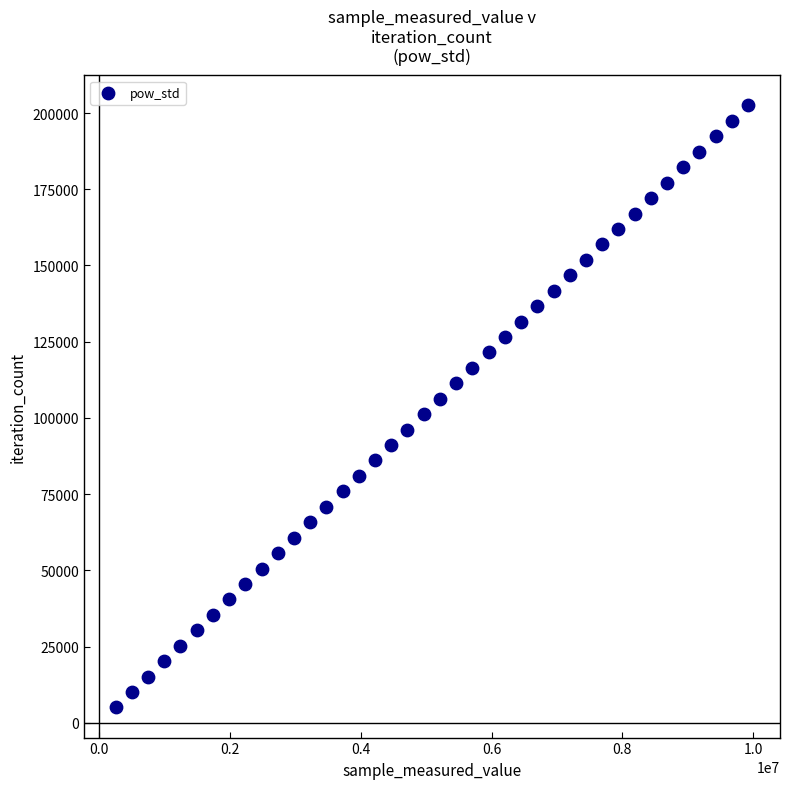

What is the range of Y values (max minus min)?

197418